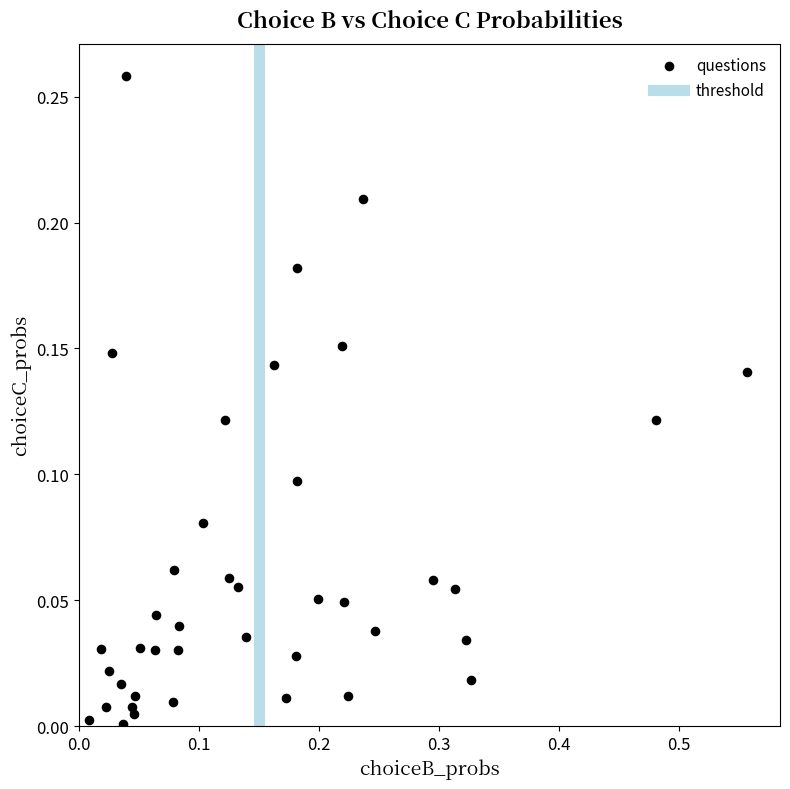

What is the range of X values (max minus min)?

0.5